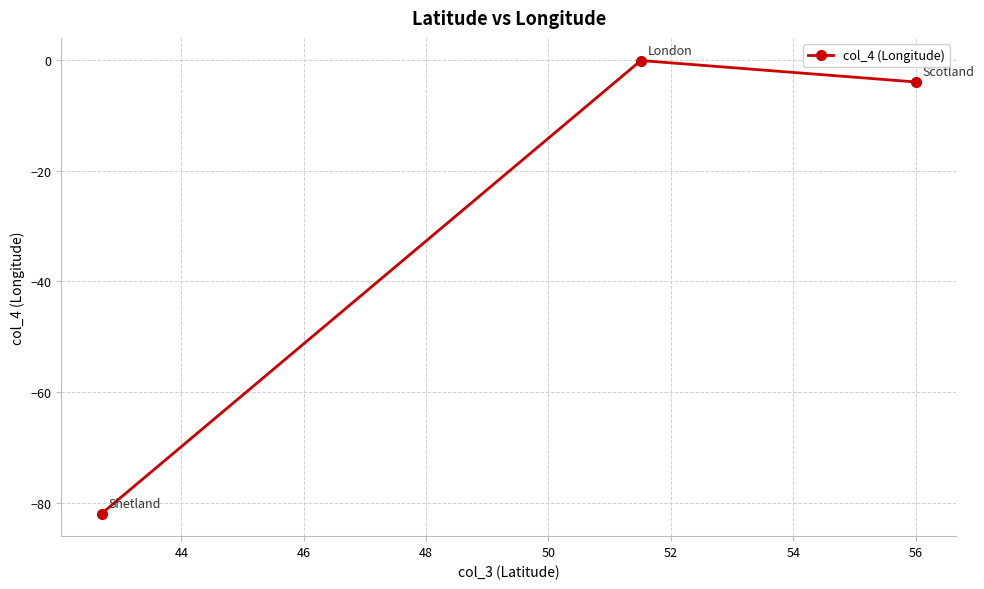

What is the smallest value displayed?

-82.0